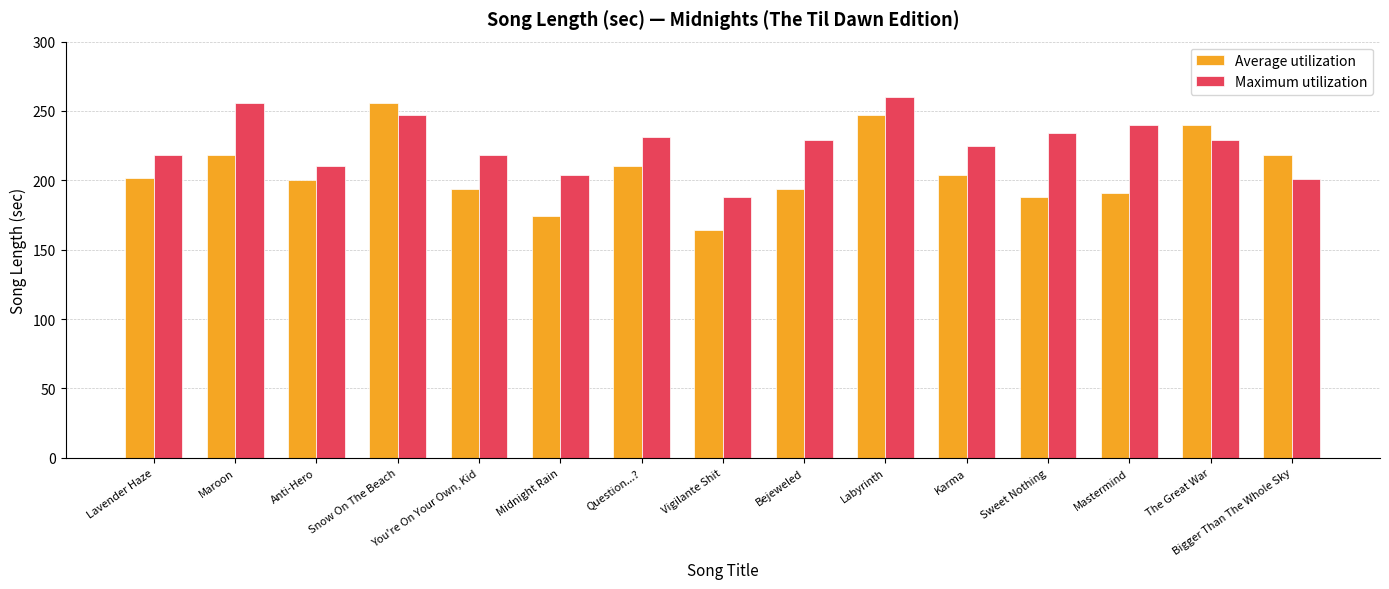

What is the average value of the Maximum utilization series?

226